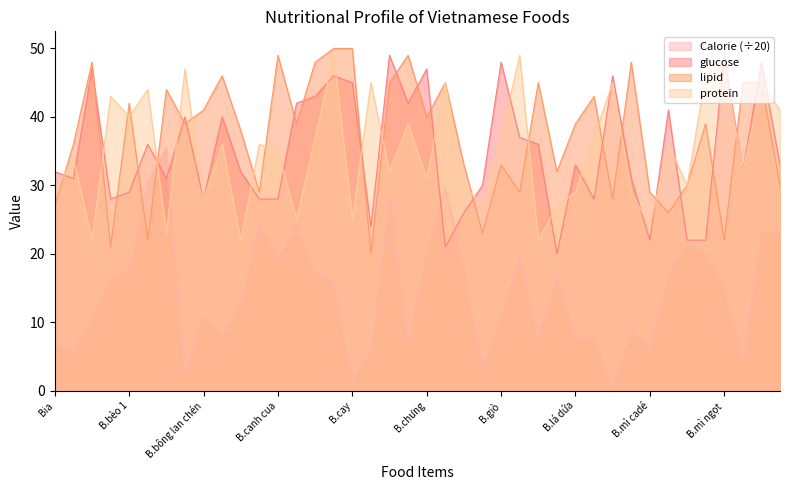

Between 31 and 39, which series saw the biggest shift?

lipid